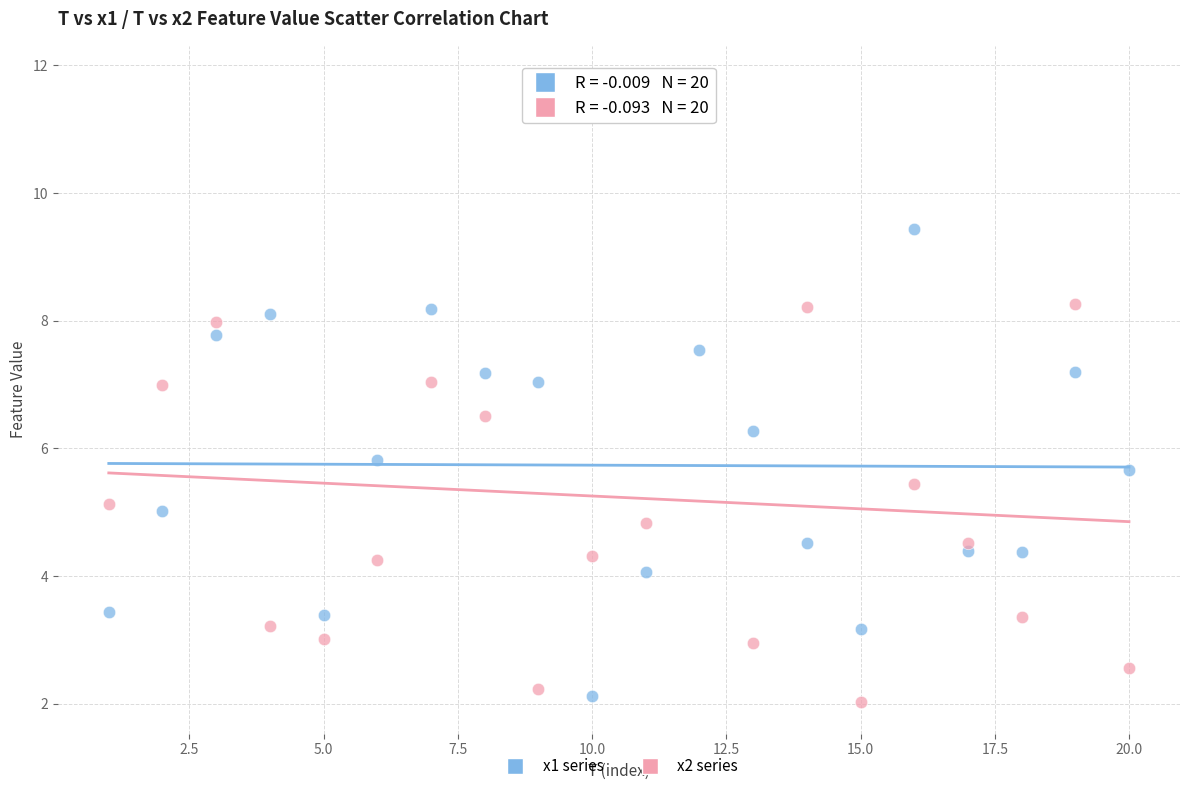

Across all data points, what is the range of Y values (max minus min)?

9.8